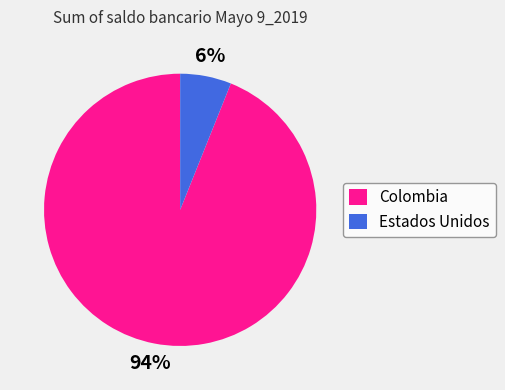

Count the number of slices in the pie.

2